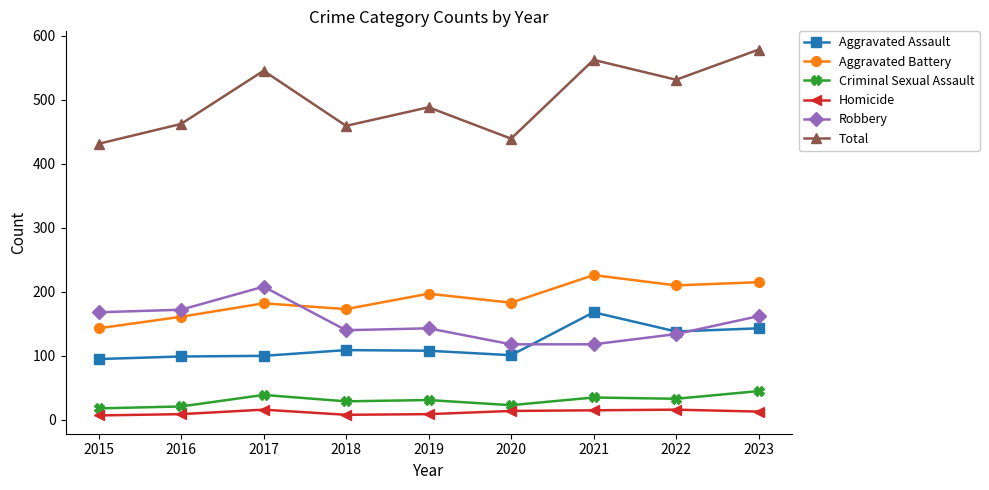

True or false: Total and Aggravated Battery cross at least once.

False